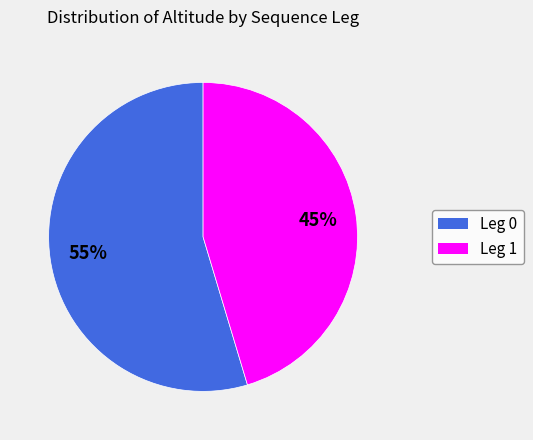

Is it true that Leg 0 is 49% of the pie?

False